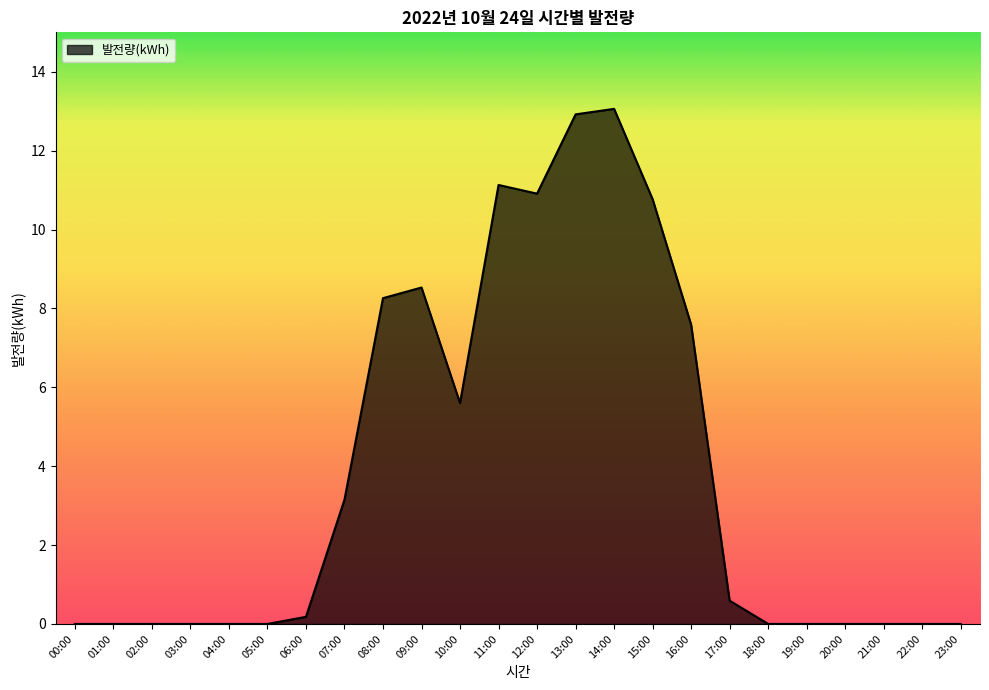

Which label corresponds to the largest value in the chart?

14:00